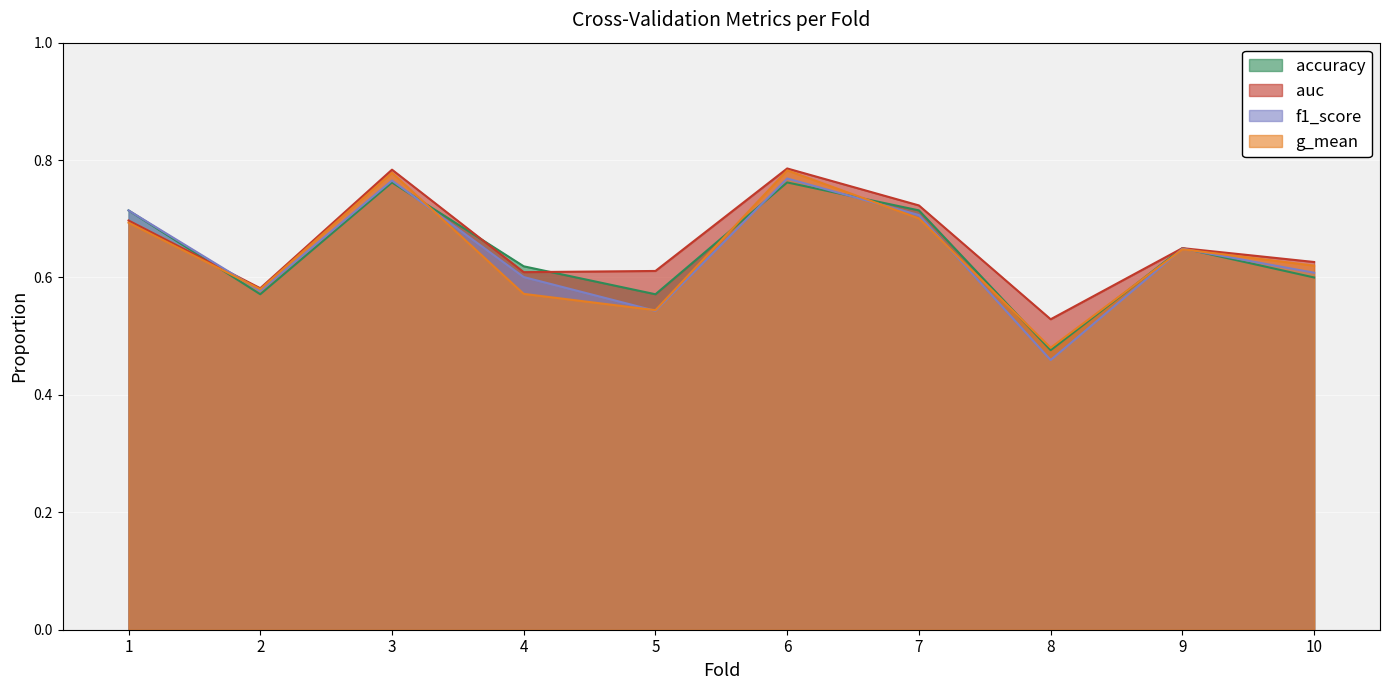

How many lines are shown in the chart?

4